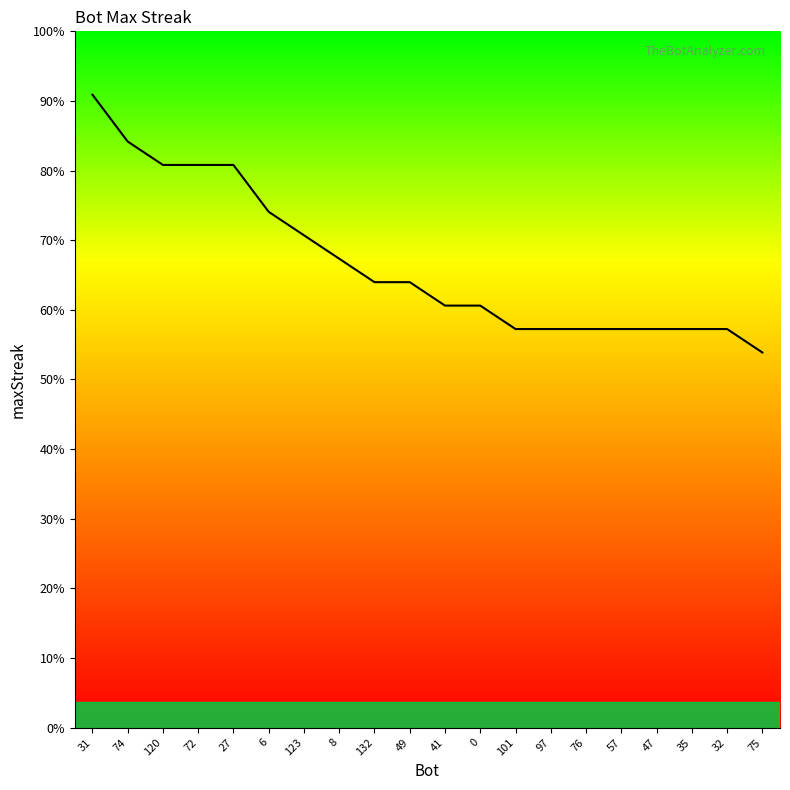

Does the chart have visible grid lines?

No